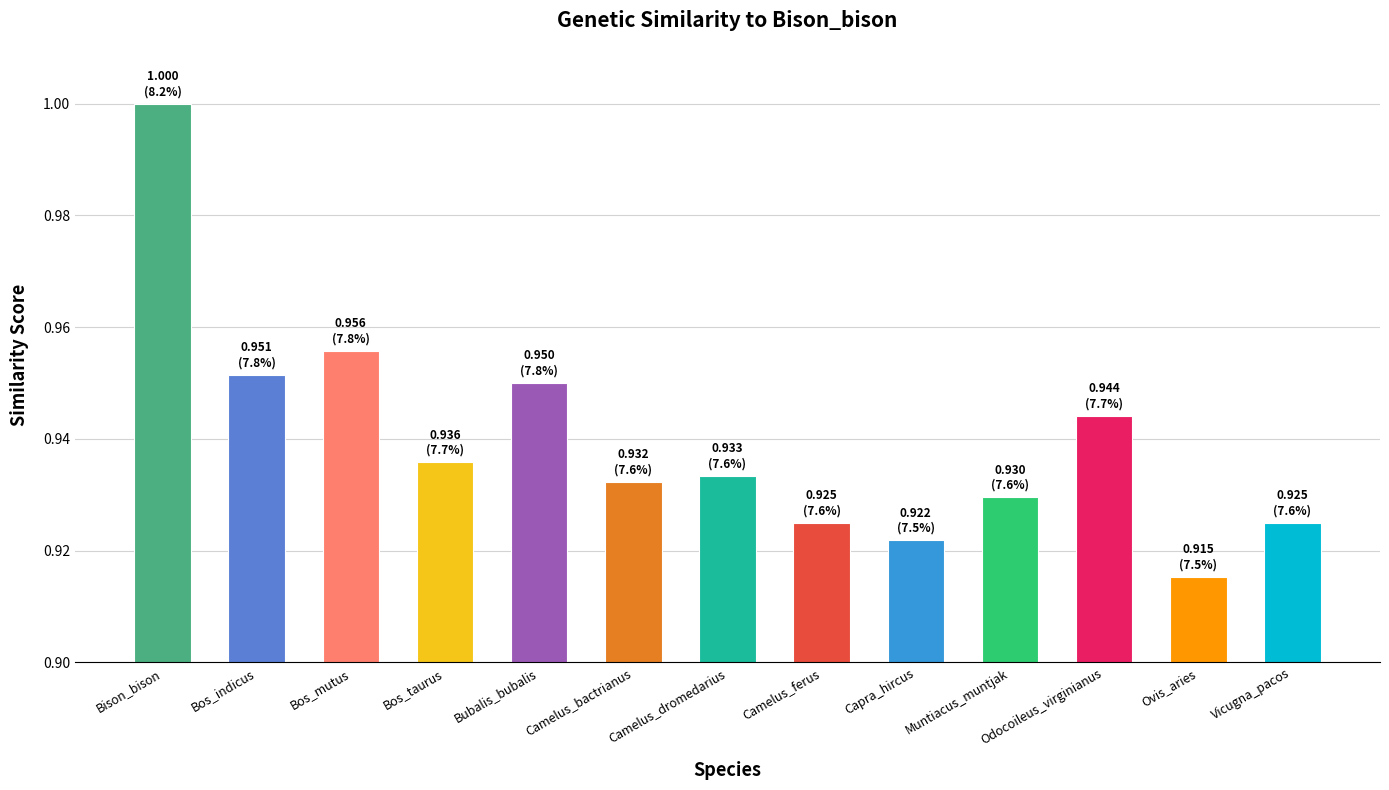

How many values are between 0 and 1?

13